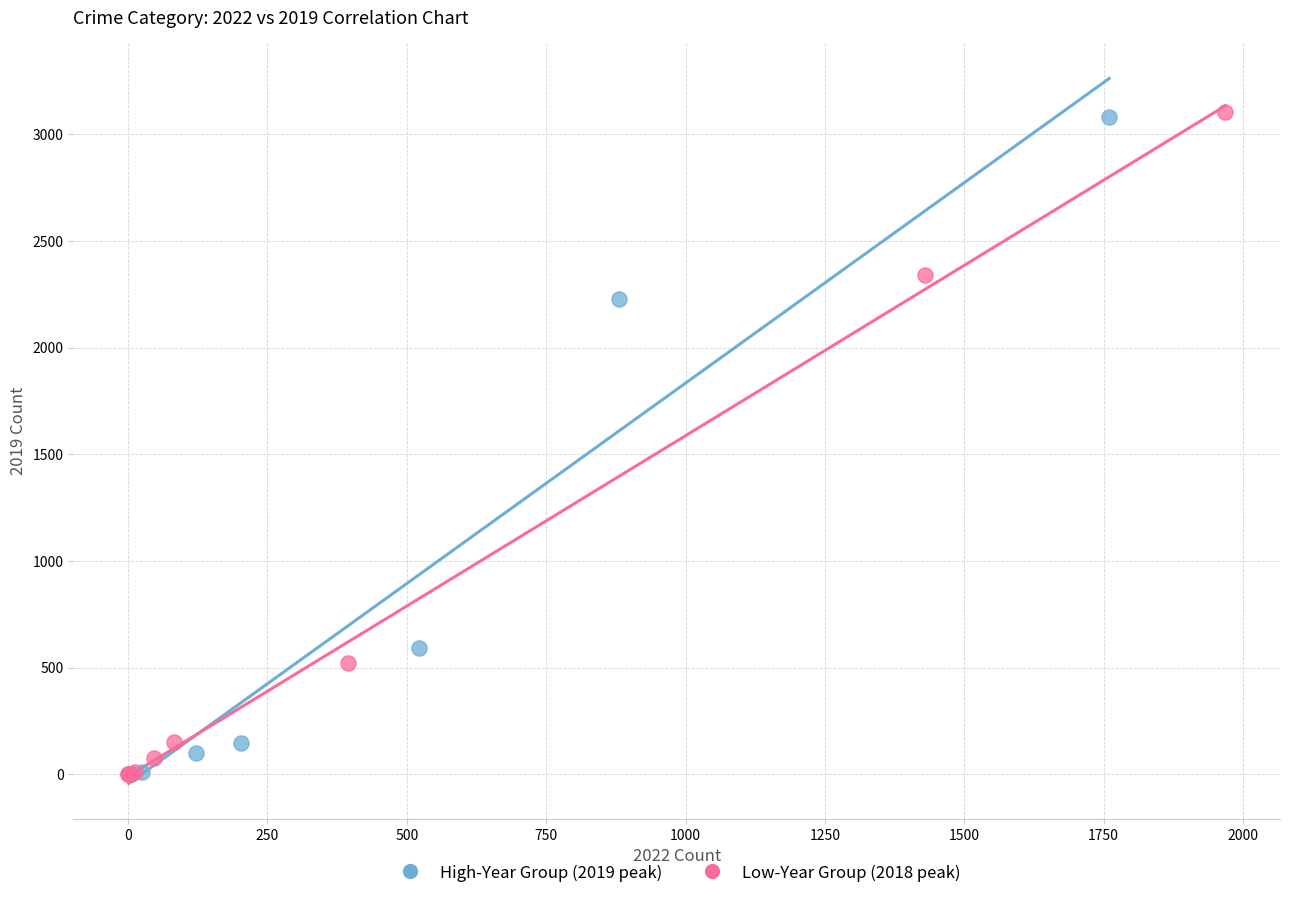

Which series has the widest spread of Y values?

Low-Year Group (2018 peak)